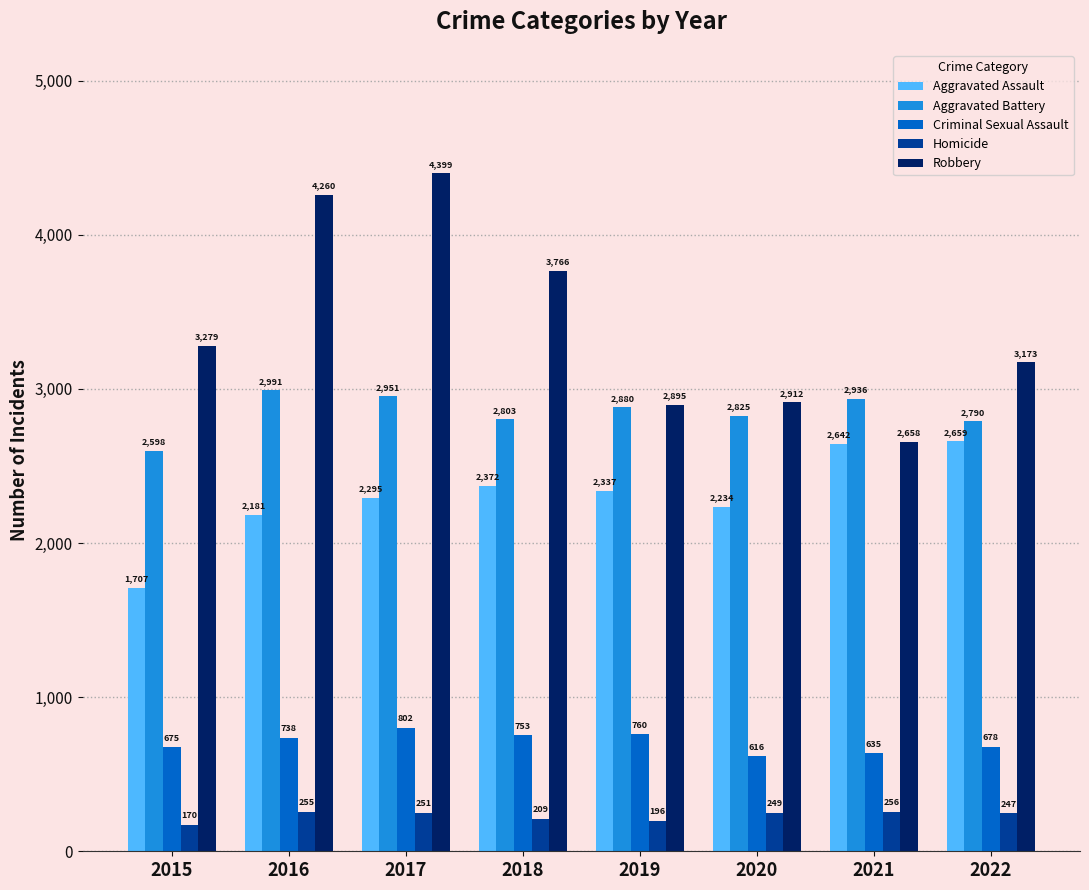

What is the smallest value displayed?

170